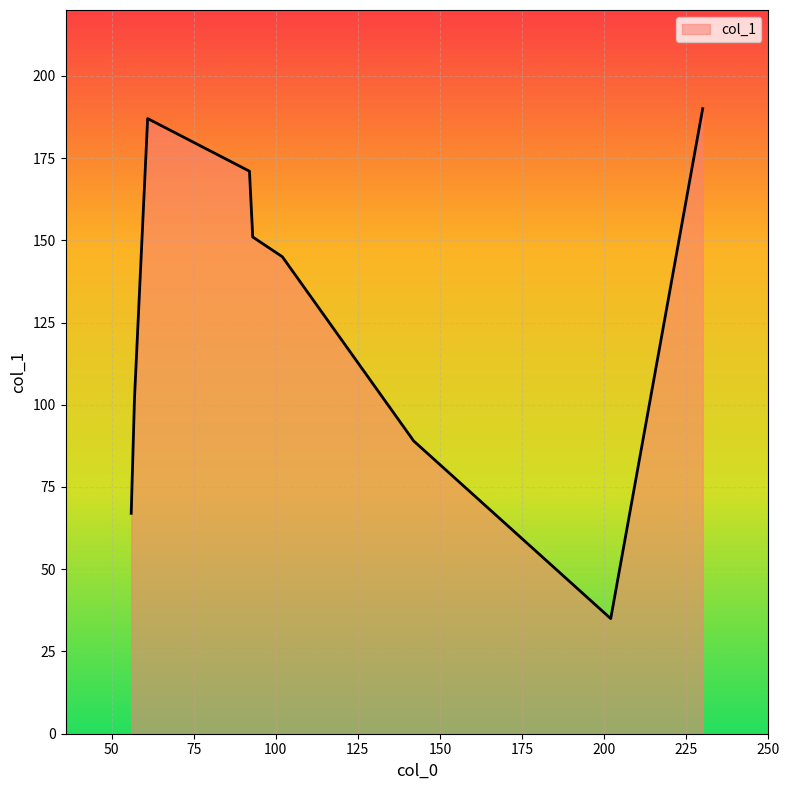

What is the difference between the maximum and minimum values?

155